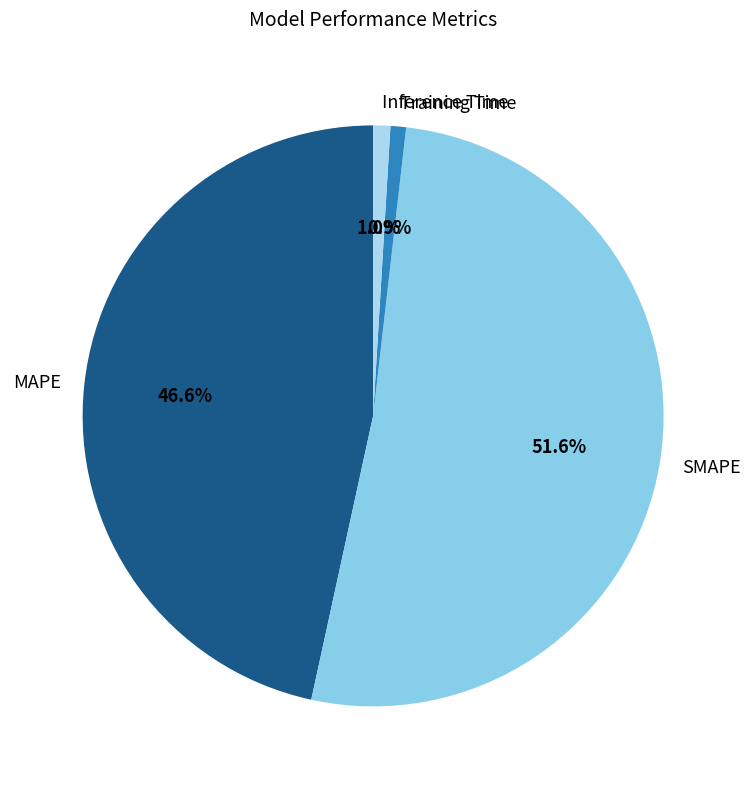

What percentage is the Training Time slice, to the nearest percent?

1%